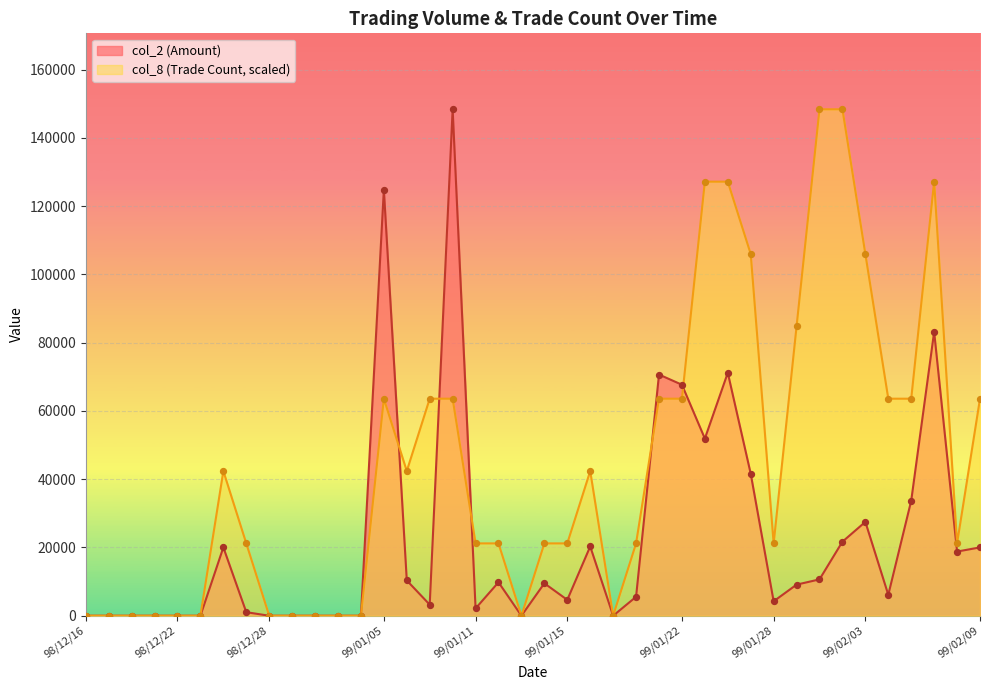

At which category is the sum across all series the highest?

99/01/08